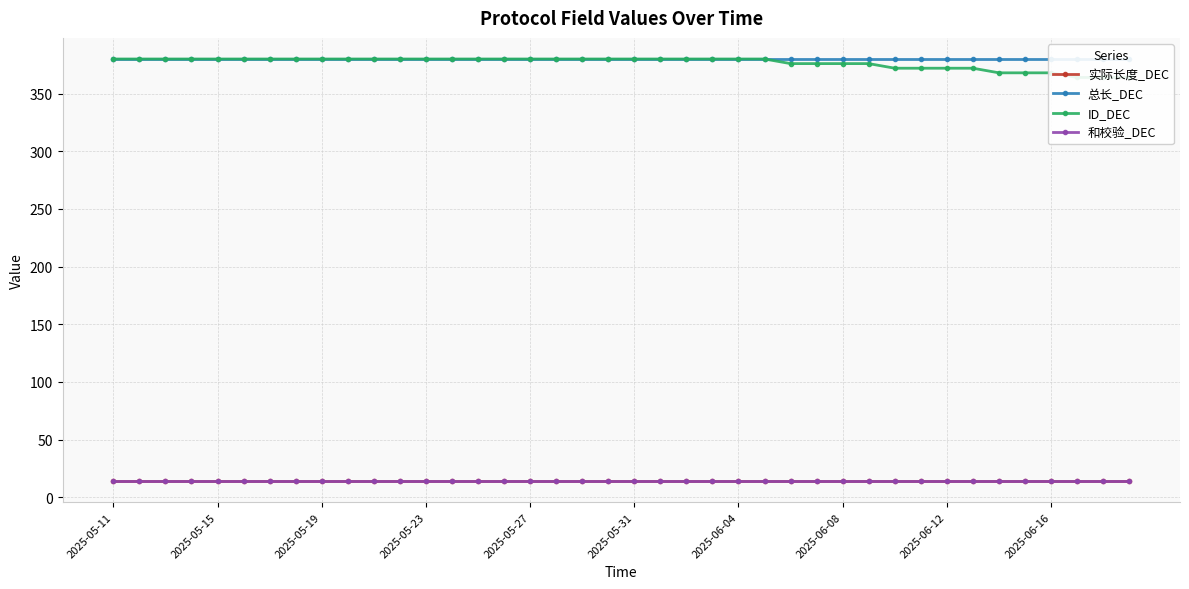

What position from the left is 34?

35